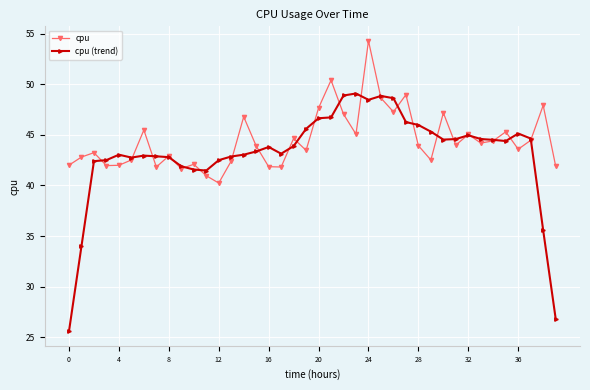

What is the lowest value of the cpu (trend) series?

25.6